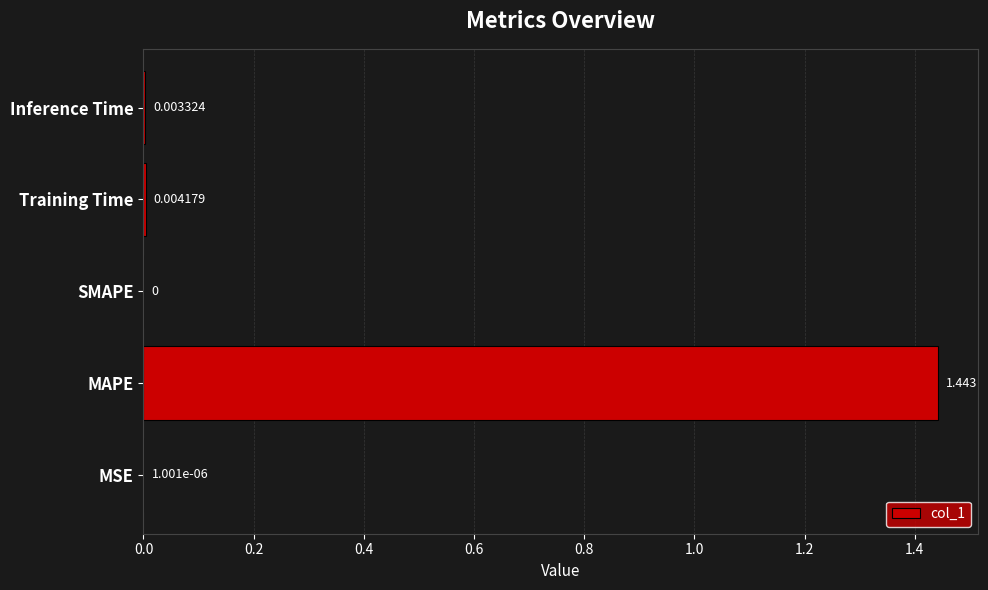

Where is the data nearest to the value 0?

SMAPE